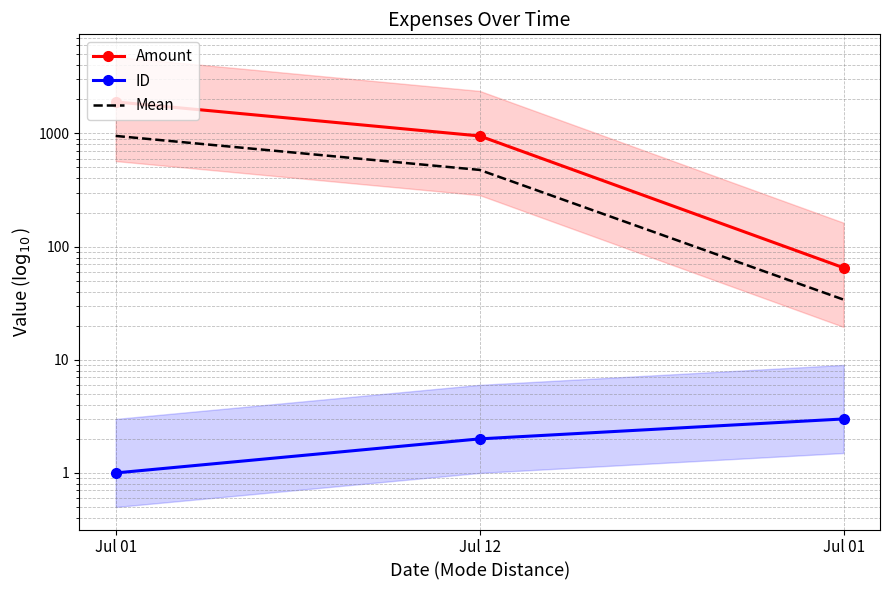

Count the ID values in the range 1 to 3.

3